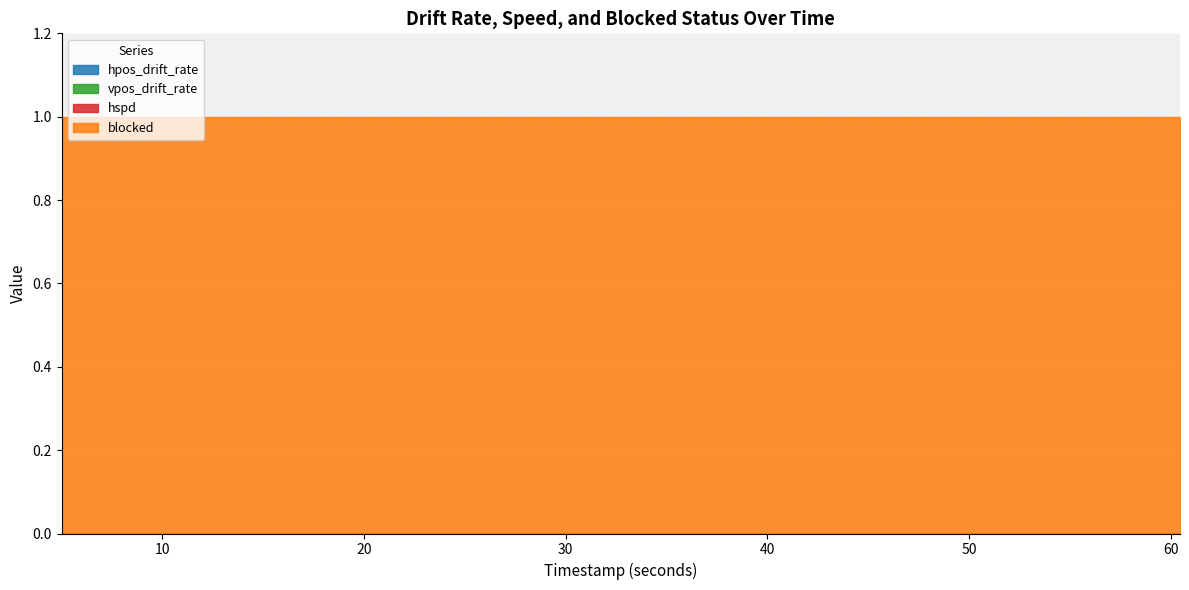

How many lines are shown in the chart?

4